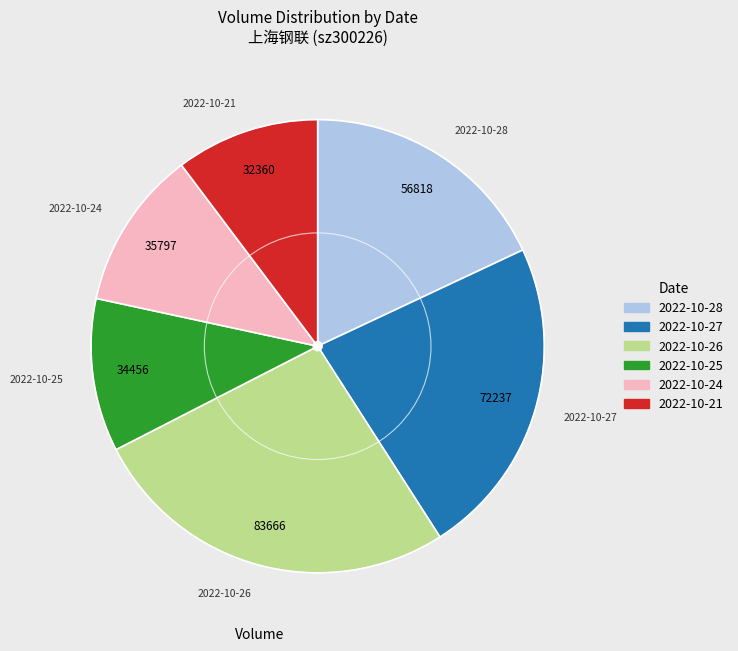

What is the ratio of the value at 2022-10-21 to the value at 2022-10-27?

0.4